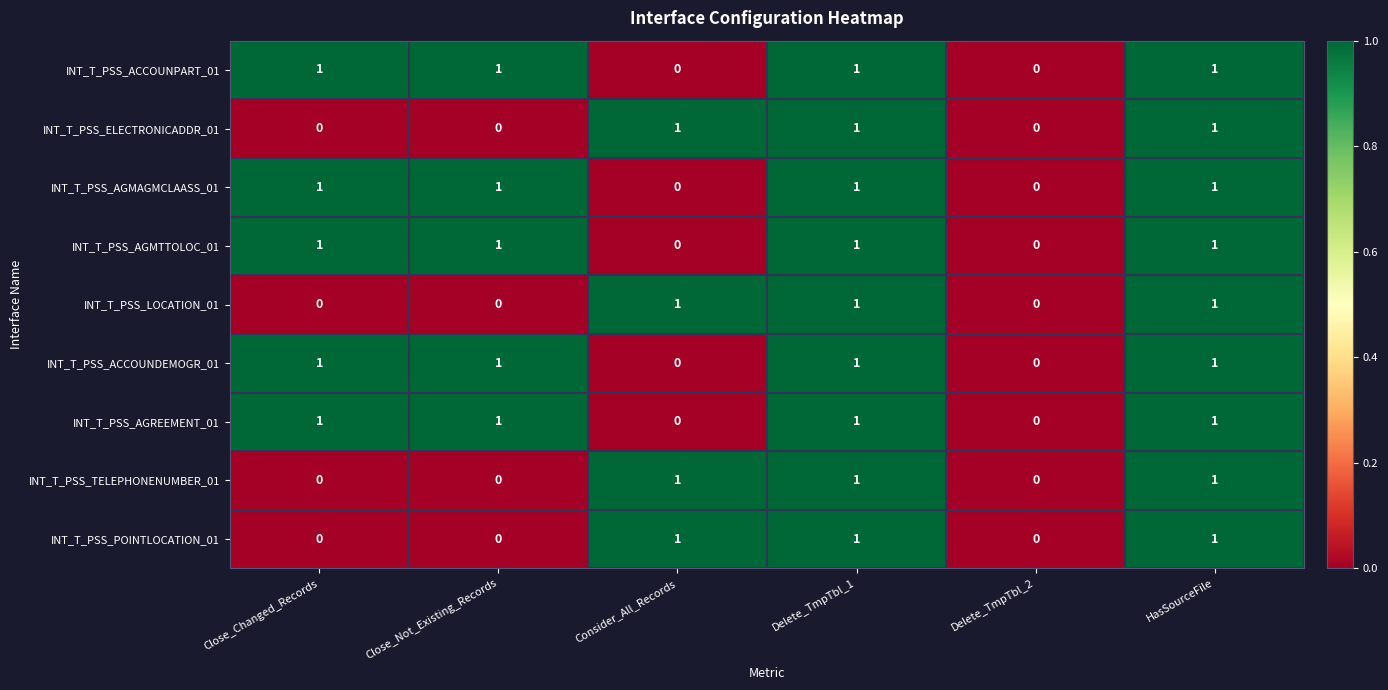

What is the sum of all INT_T_PSS_ELECTRONICADDR_01 values?

3